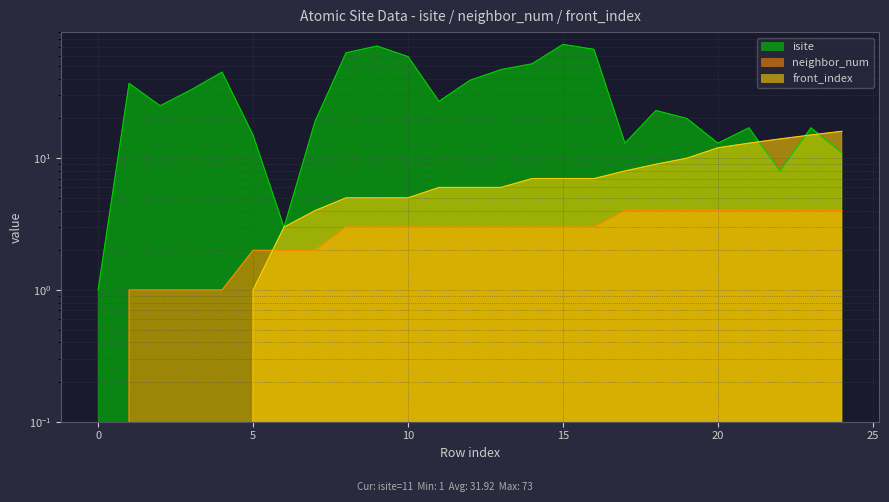

At how many categories does at least one series exceed 27?

11